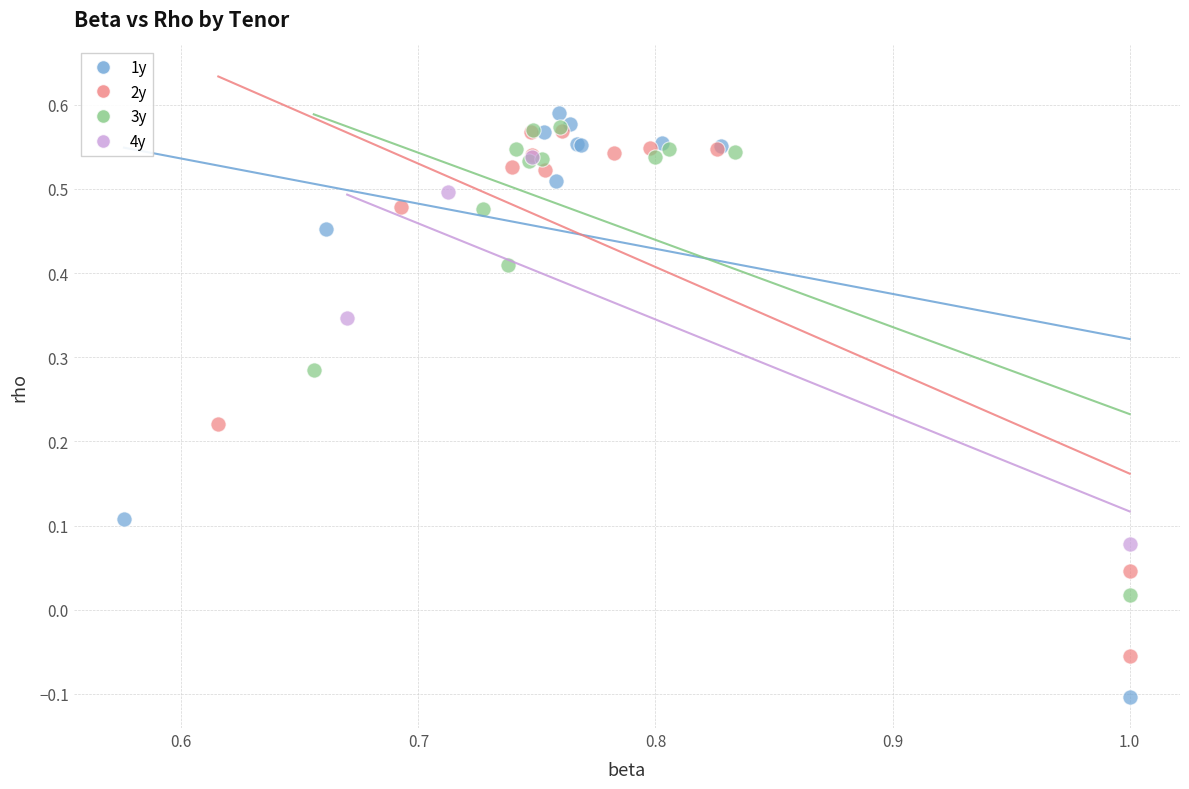

Which series has the largest Y range (max minus min)?

1y